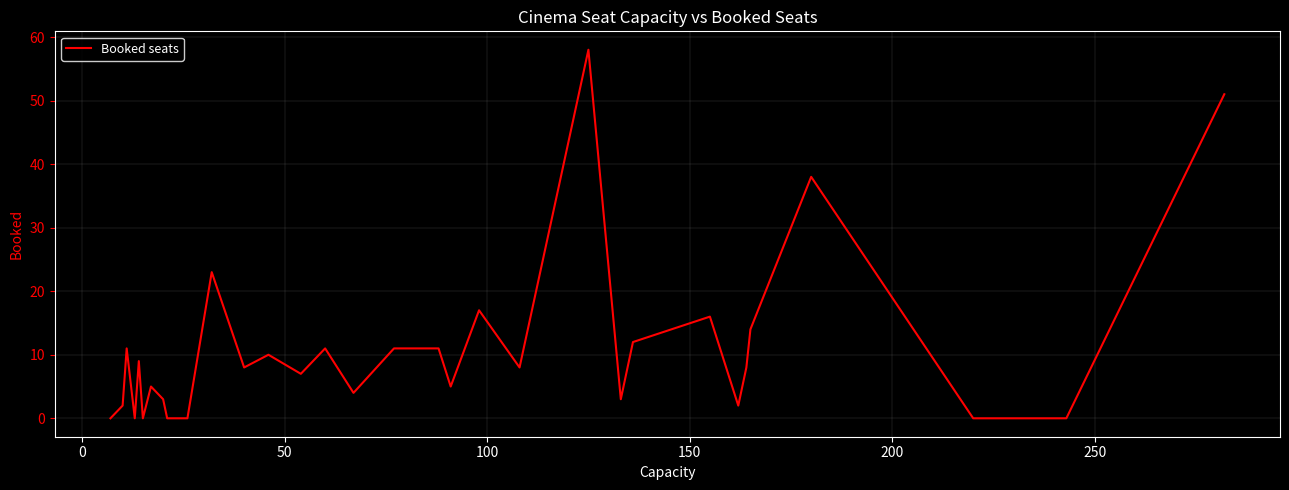

What is the greatest value displayed?

58